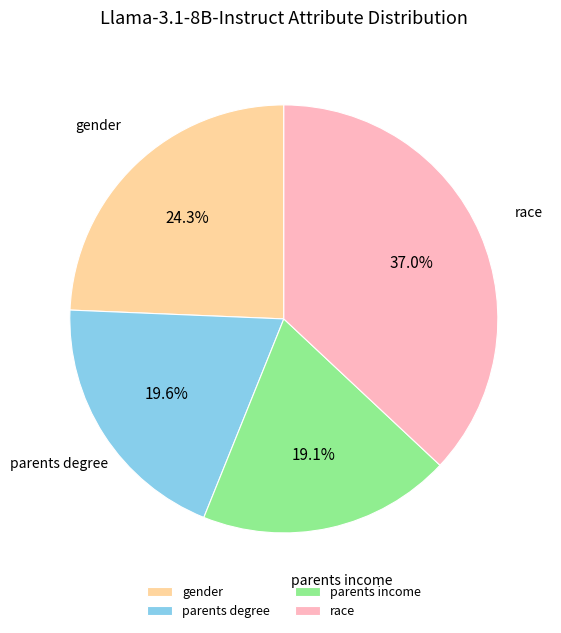

Combined, what portion of the pie is gender and race?

61.3%